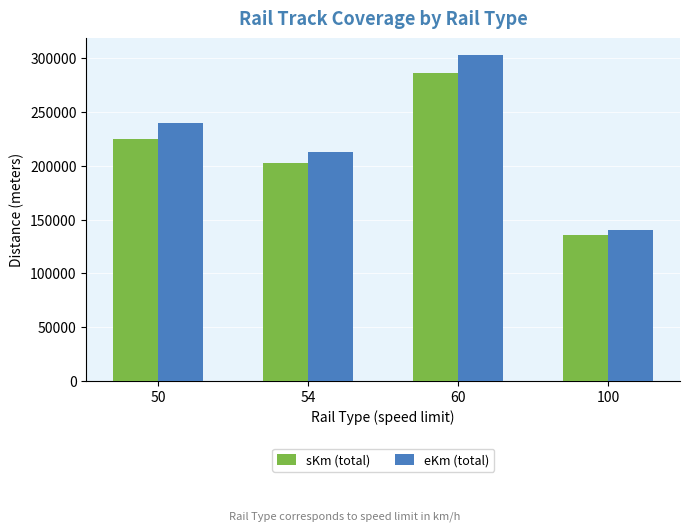

List the labels in order of eKm (total) value, largest first.

60, 50, 54, 100